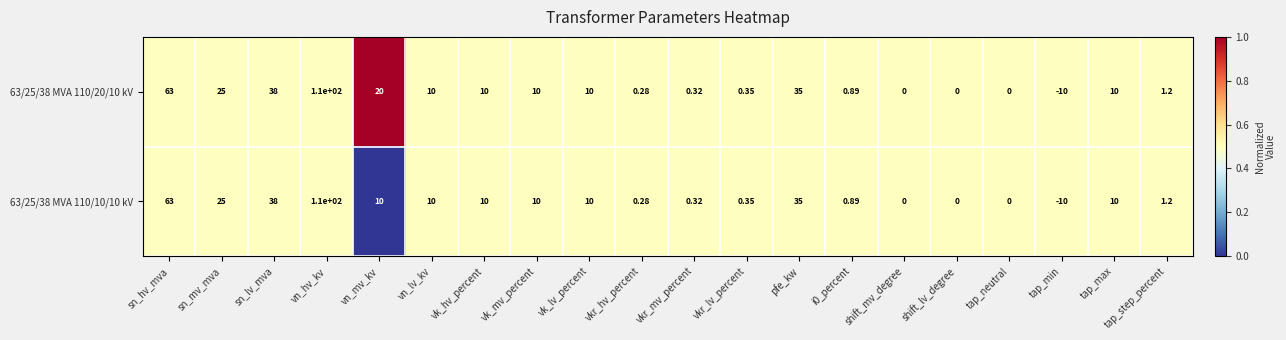

Where does the 63/25/38 MVA 110/10/10 kV series first go above 10?

sn_hv_mva